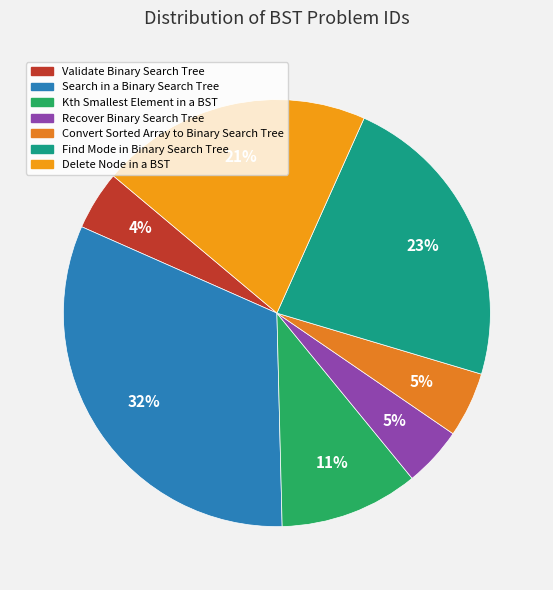

What is the largest slice in the pie chart?

Search in a Binary Search Tree